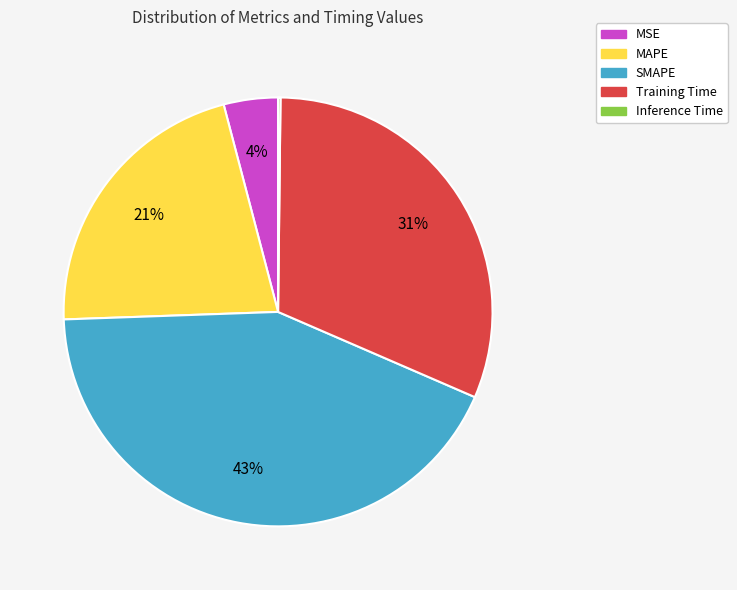

True or false: MSE accounts for 4% of the total.

True